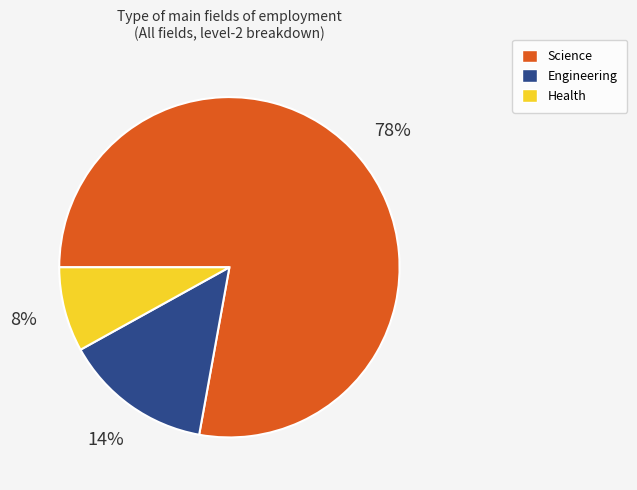

Do Health and Science together represent more than half of the pie?

Yes